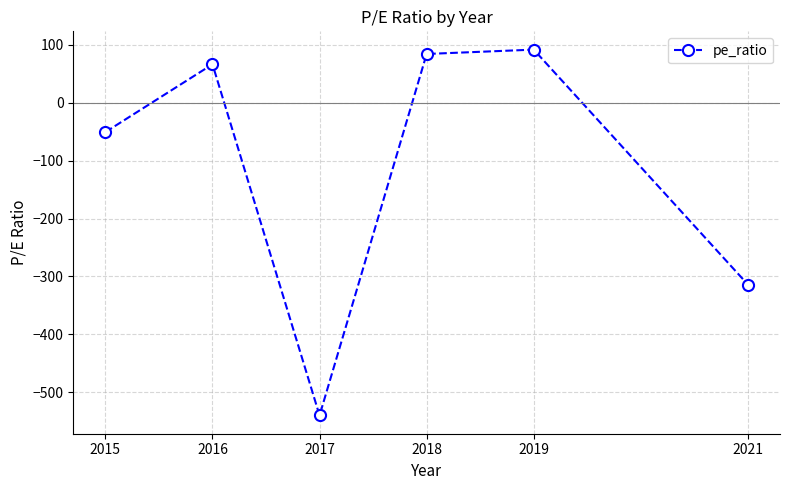

Which label corresponds to the largest value in the chart?

2019